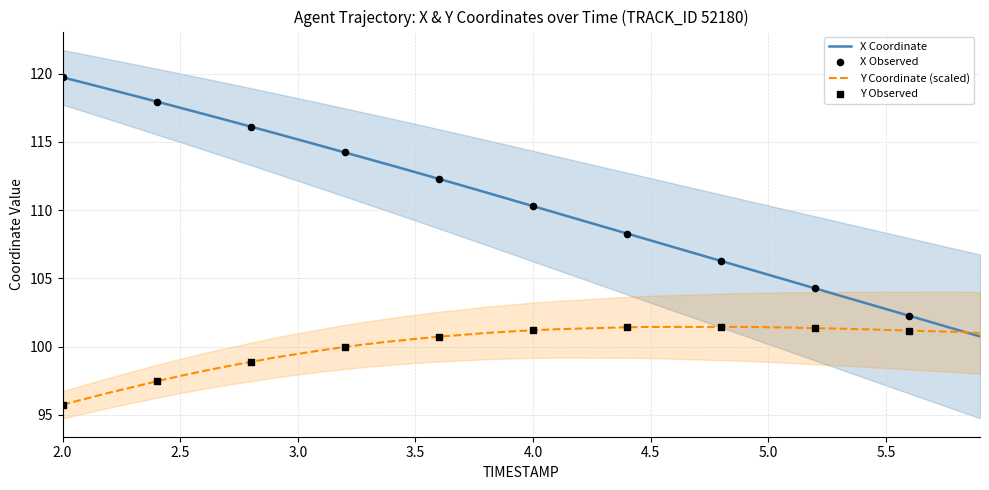

At which category is the sum across all series the highest?

2.0